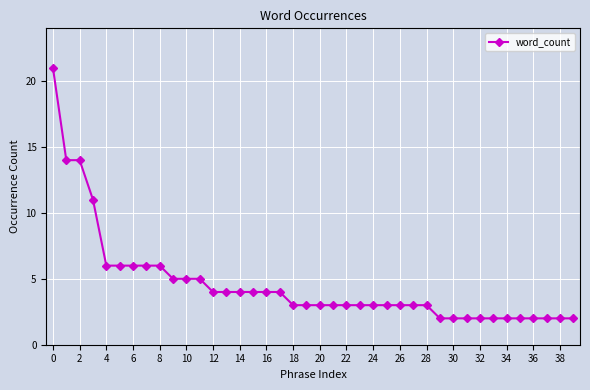

What is the sum of all values?

184